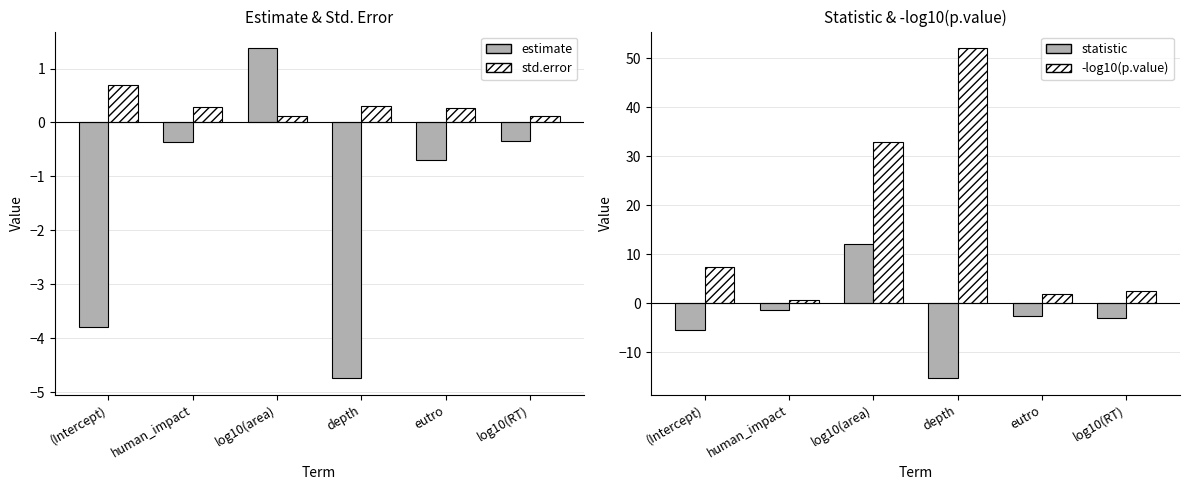

What position from the left is human_impact?

2